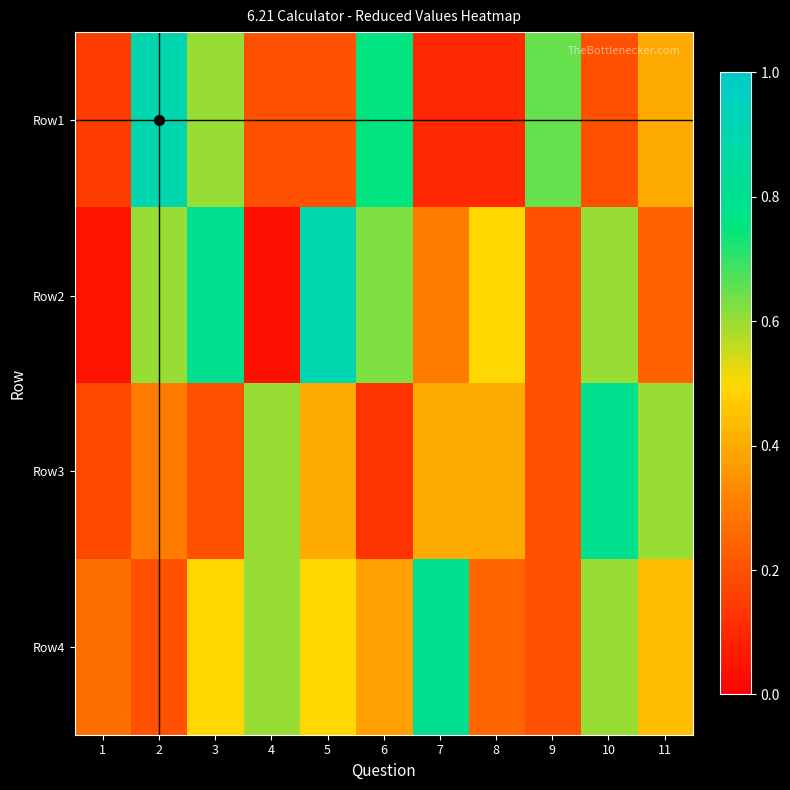

Reading right to left, list all the values displayed in this chart.

Row1: 11=0.4	10=0.2	9=0.7	8=0.1	7=0.1	6=0.8	5=0.2	4=0.2	3=0.6	2=0.9	1=0.1
Row2: 11=0.2	10=0.6	9=0.2	8=0.5	7=0.3	6=0.6	5=0.9	4=0.0	3=0.8	2=0.6	1=0.1
Row3: 11=0.6	10=0.8	9=0.2	8=0.4	7=0.4	6=0.1	5=0.4	4=0.6	3=0.2	2=0.3	1=0.2
Row4: 11=0.4	10=0.6	9=0.2	8=0.2	7=0.8	6=0.4	5=0.5	4=0.6	3=0.5	2=0.2	1=0.3